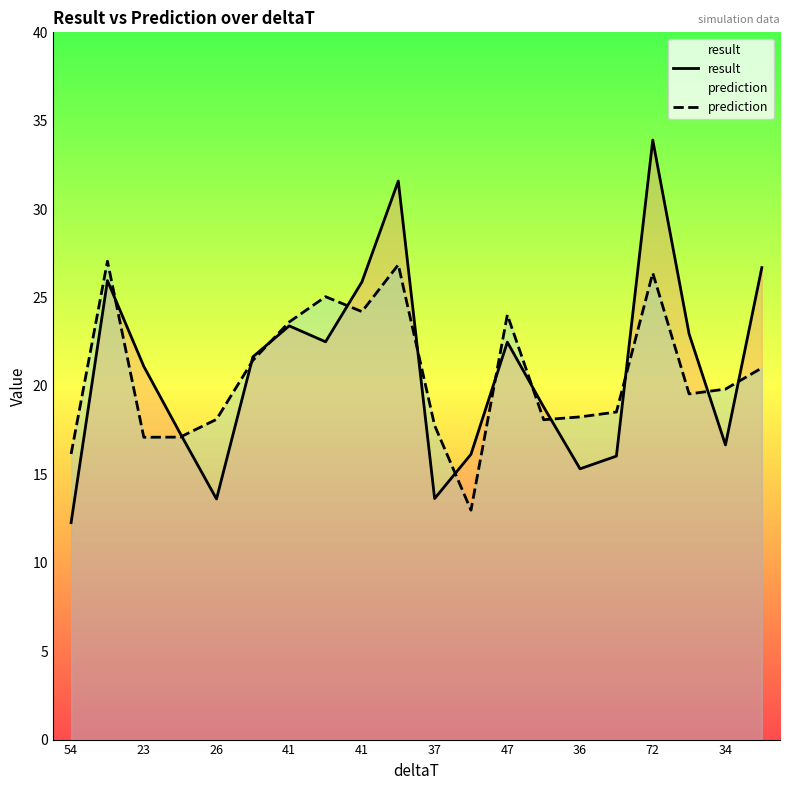

Which series has the widest spread of values?

result